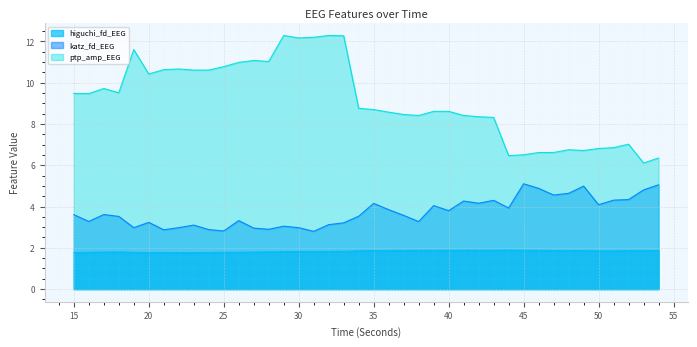

What is the minimum value shown in the chart?

1.8